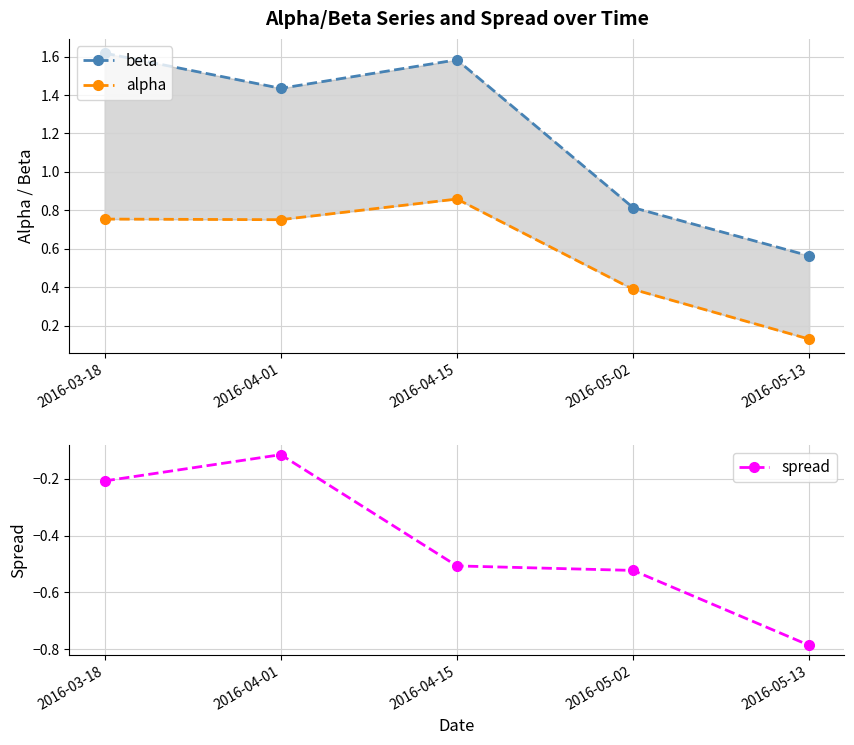

Reading left to right, transcribe all the data shown in this chart.

beta: 2016-03-18=1.6	2016-04-01=1.4	2016-04-15=1.6	2016-05-02=0.8	2016-05-13=0.6
alpha: 2016-03-18=0.8	2016-04-01=0.8	2016-04-15=0.9	2016-05-02=0.4	2016-05-13=0.1
spread: 2016-03-18=-0.2	2016-04-01=-0.1	2016-04-15=-0.5	2016-05-02=-0.5	2016-05-13=-0.8